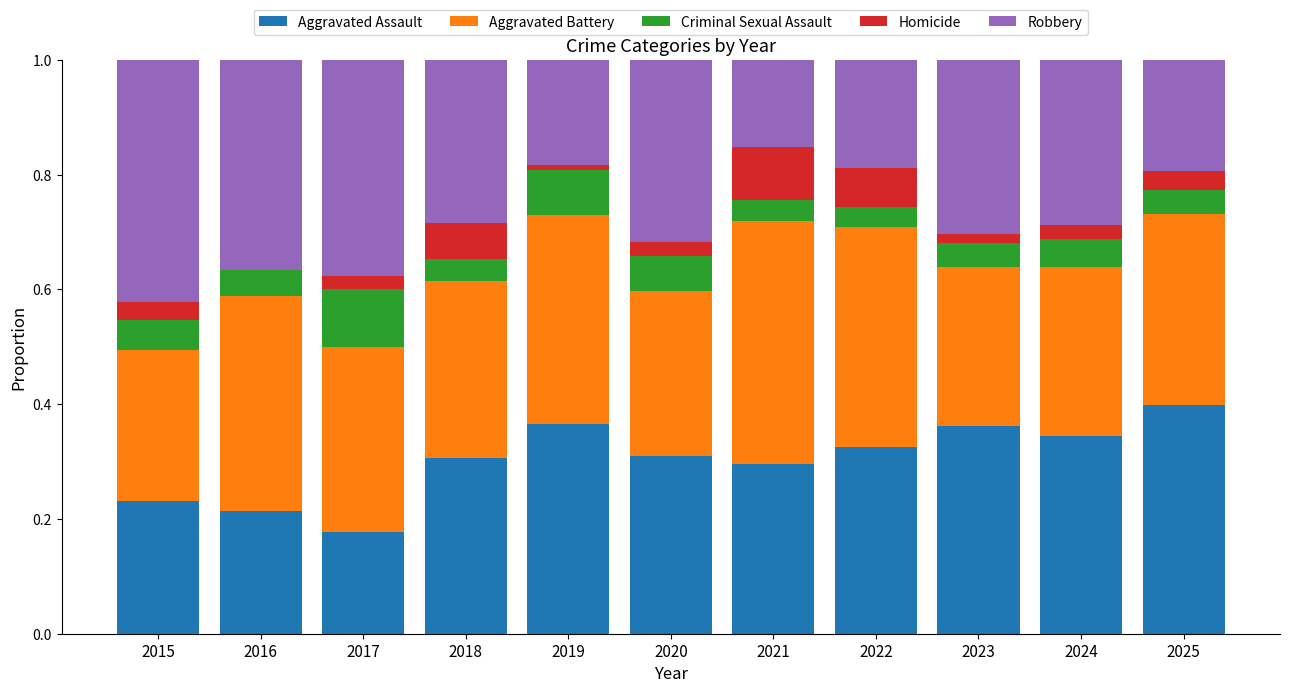

What is the sum of the Aggravated Assault values at 2017 and 2020?

0.5